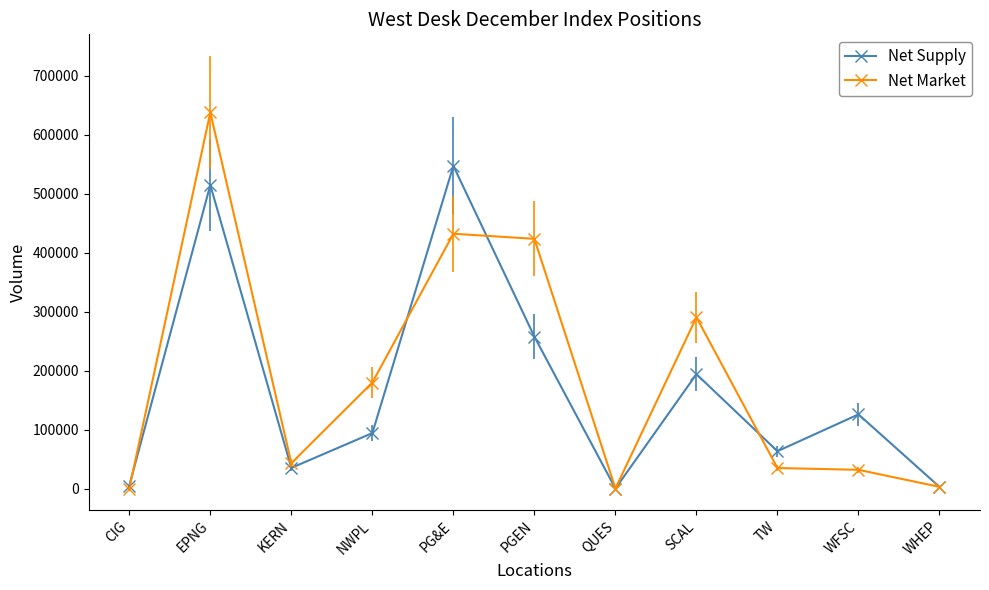

Is it true that Net Market equals 638076 at EPNG?

True